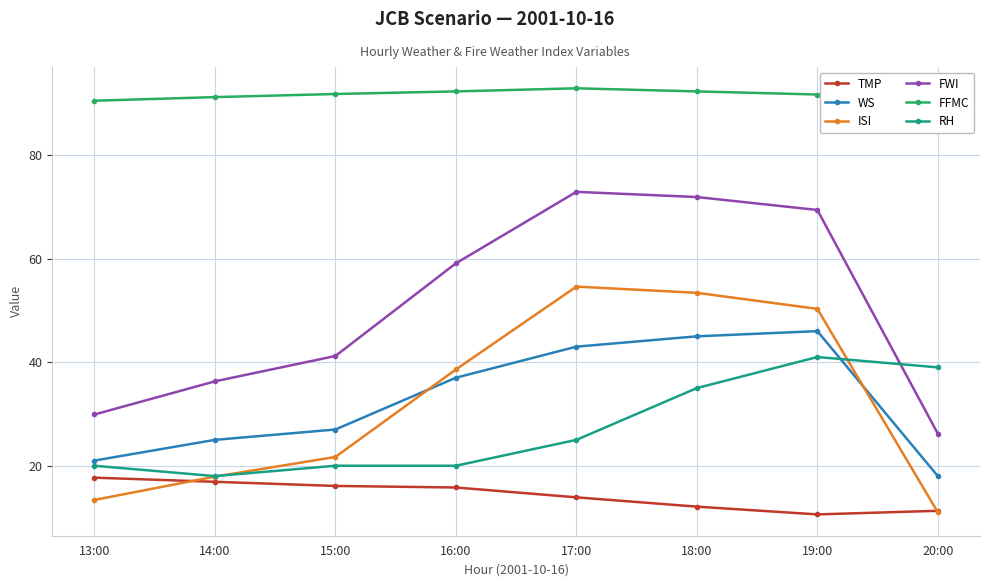

Where is RH nearest to the value 29?

17:00